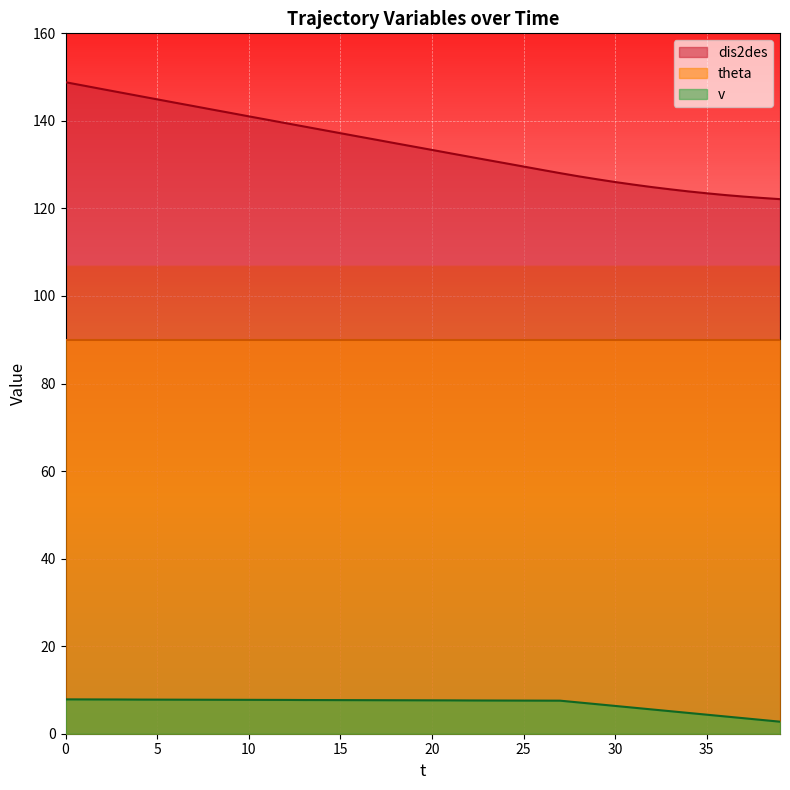

Which series changed the most between 17 and 38?

dis2des